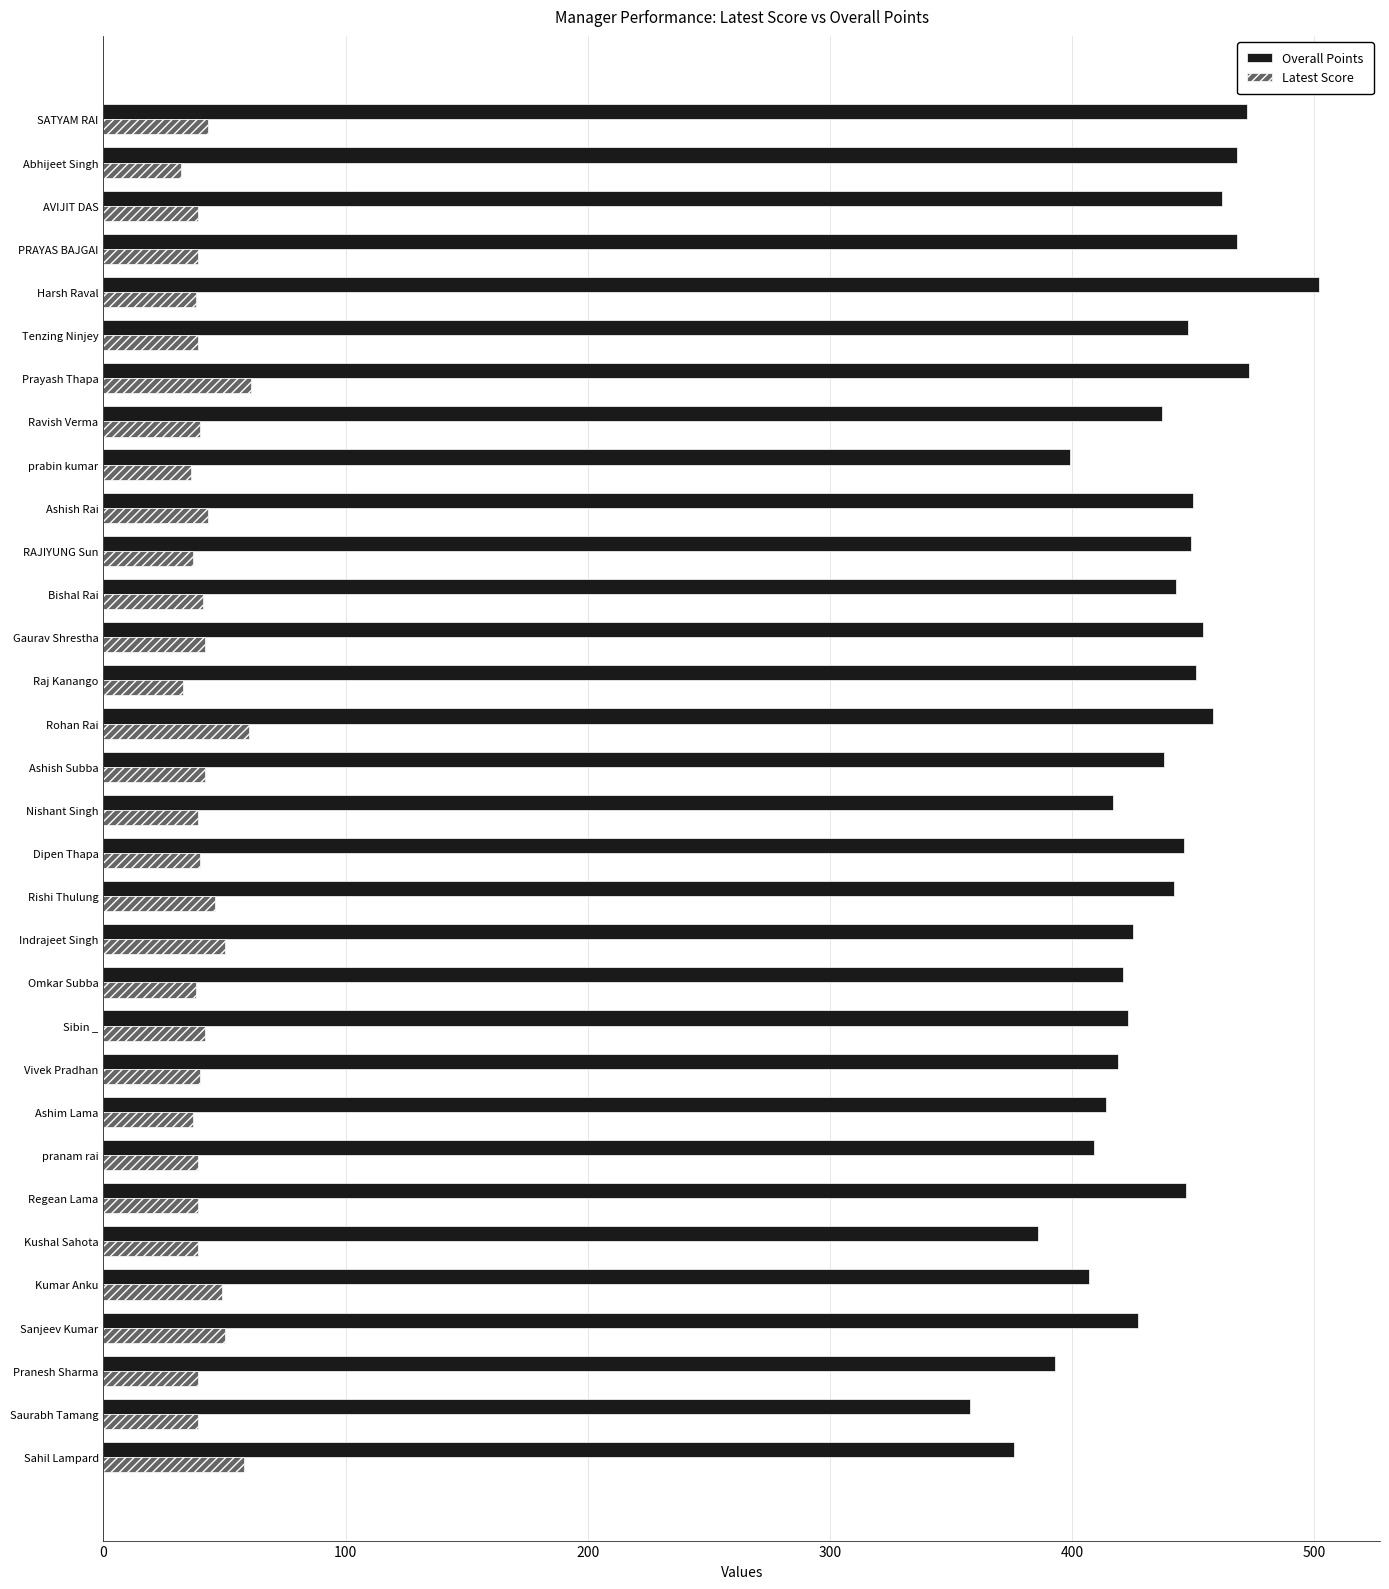

Rank the series by their maximum value, from lowest to highest.

Latest Score, Overall Points